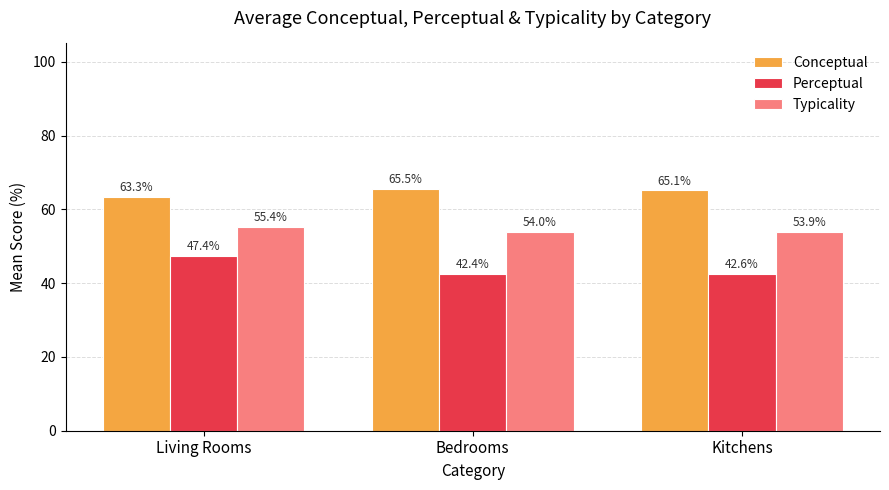

What is the value of the Perceptual bar at the 2nd from the left?

42.4